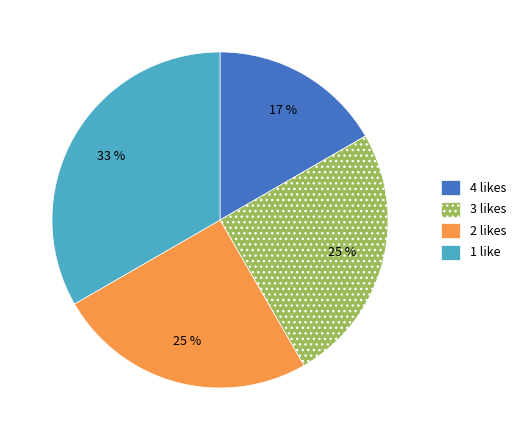

Is there any slice that represents more than half of the pie?

No